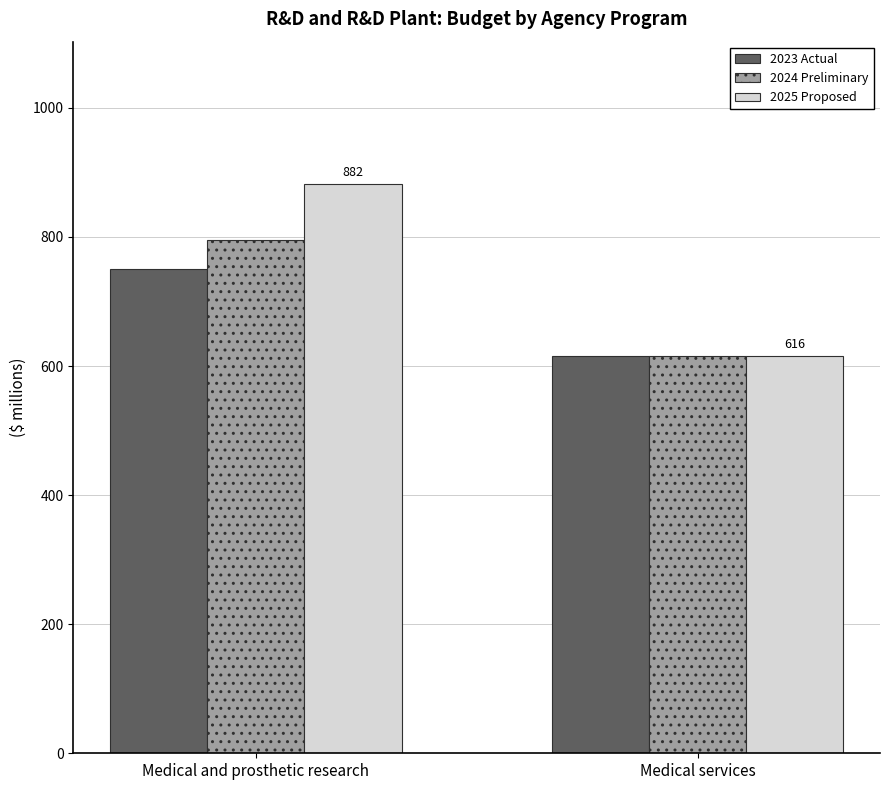

The 2024 Preliminary series shows 795 at Medical and prosthetic research. True or false?

True